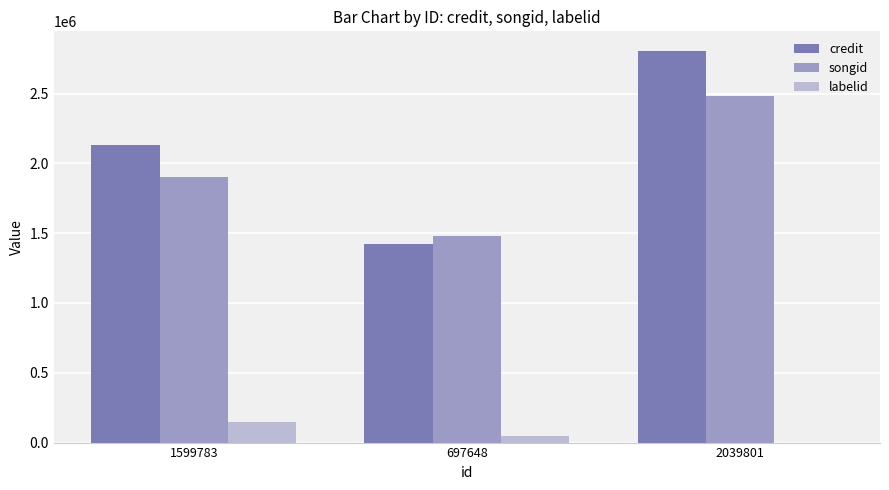

At which category is the sum across all series the highest?

2039801